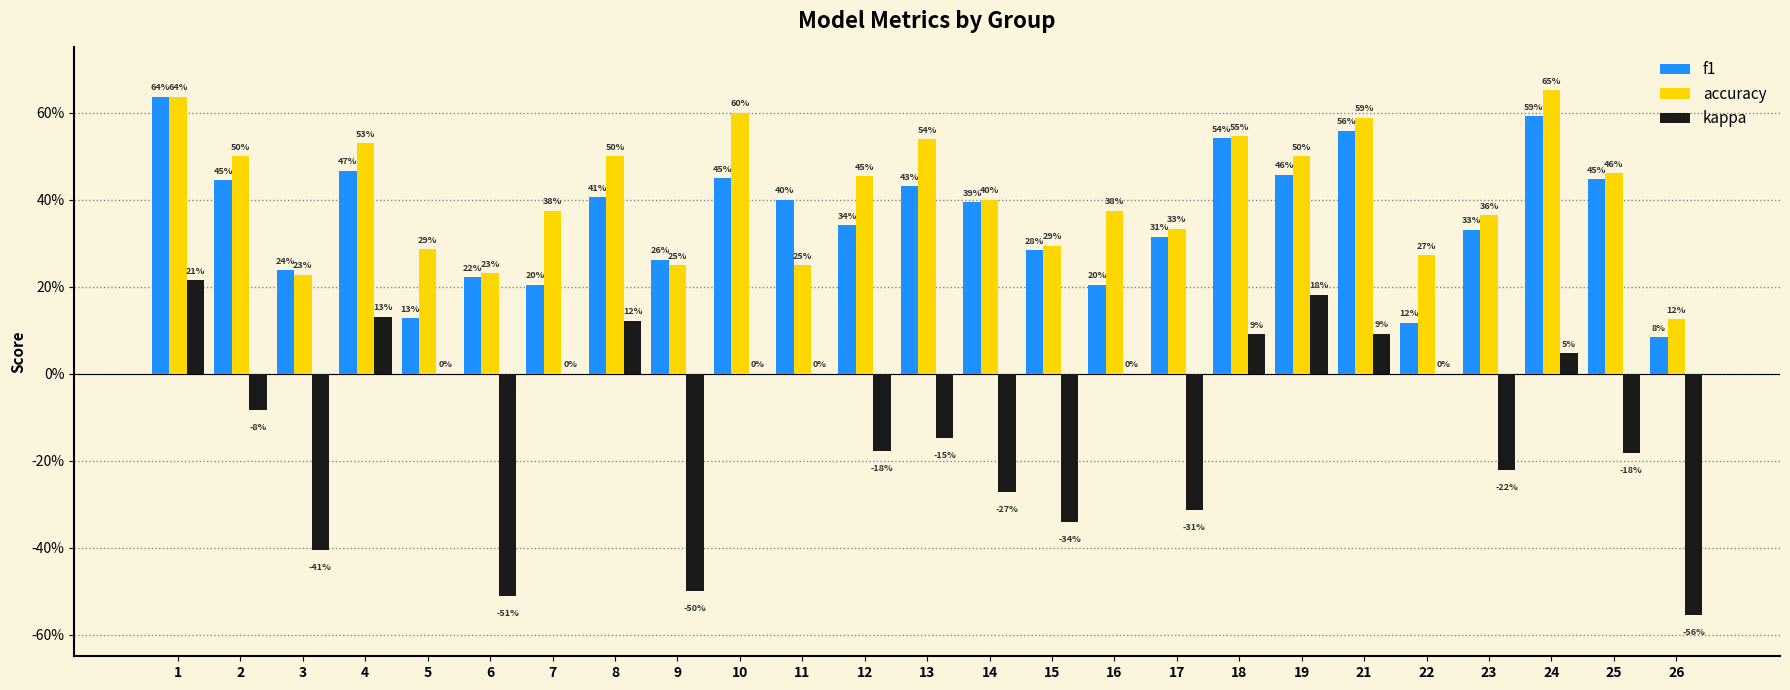

What is the total value across all series at 16?

0.6